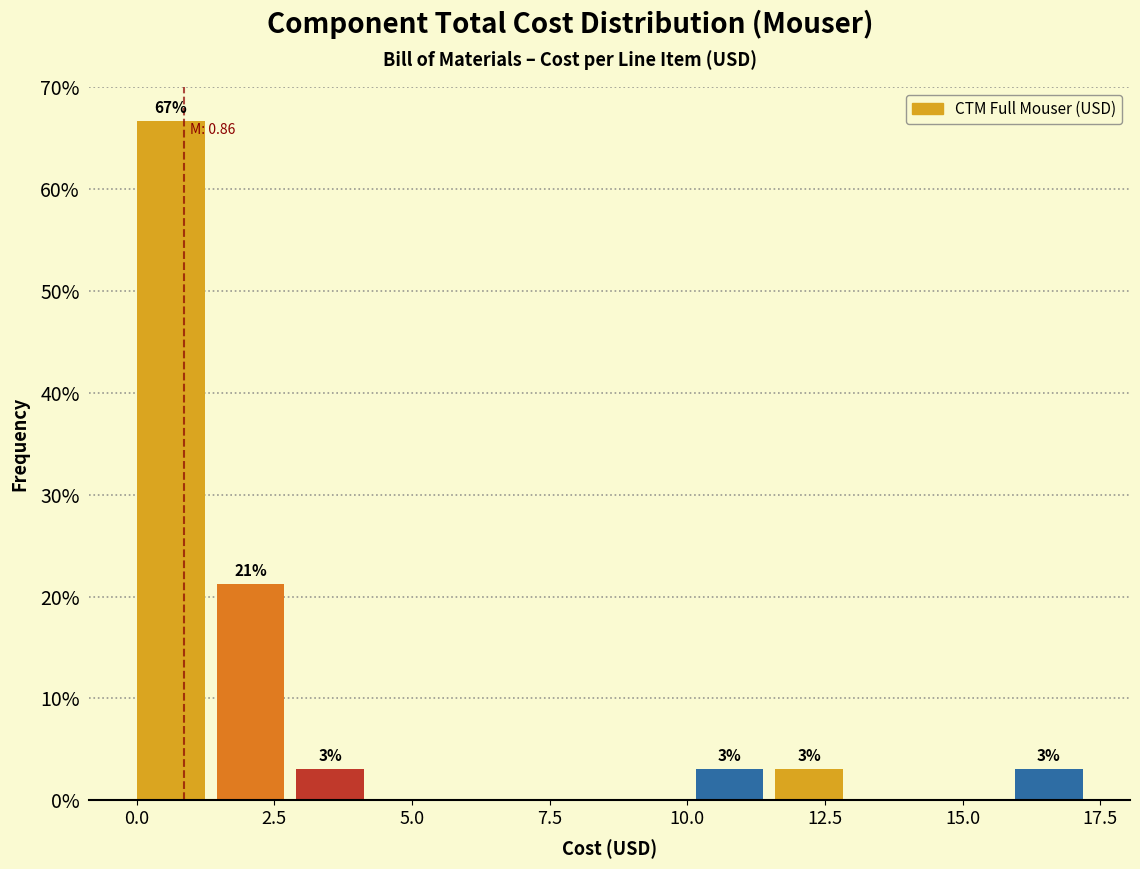

Around what value on the x-axis is the tallest bar? Give the approximate position of its centre, as read against the axis.

0.5